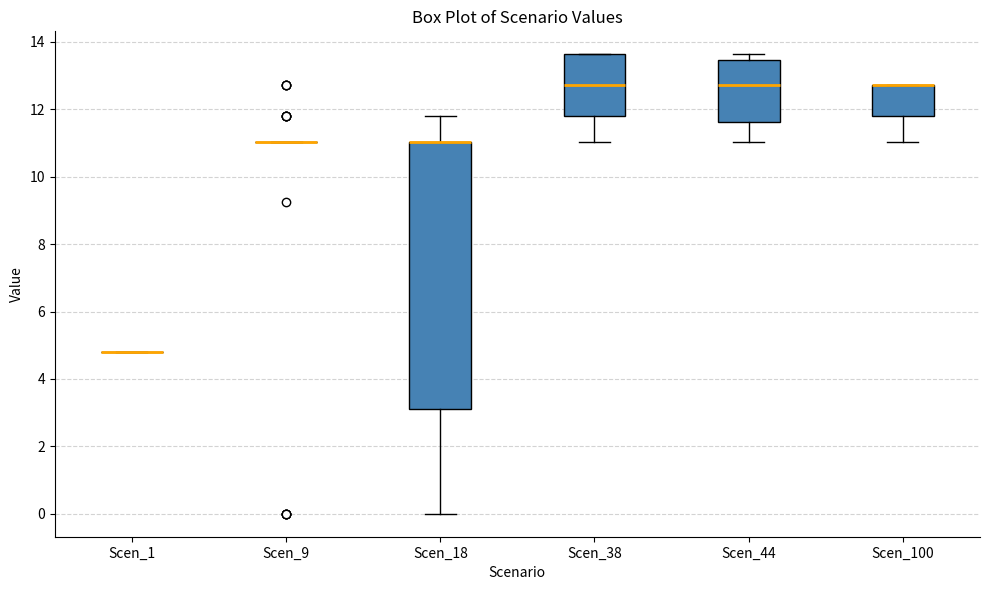

Which box is the tallest, from its lower edge to its upper edge?

Scen_18